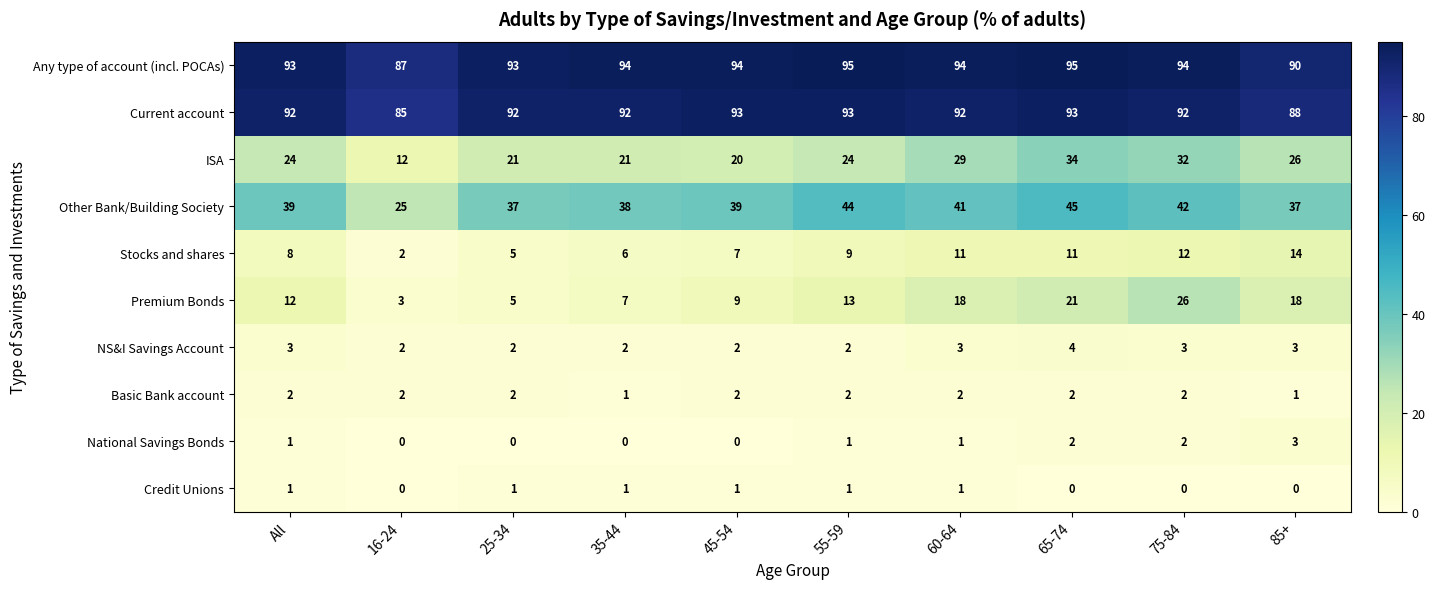

Count the number of data series in this chart.

10